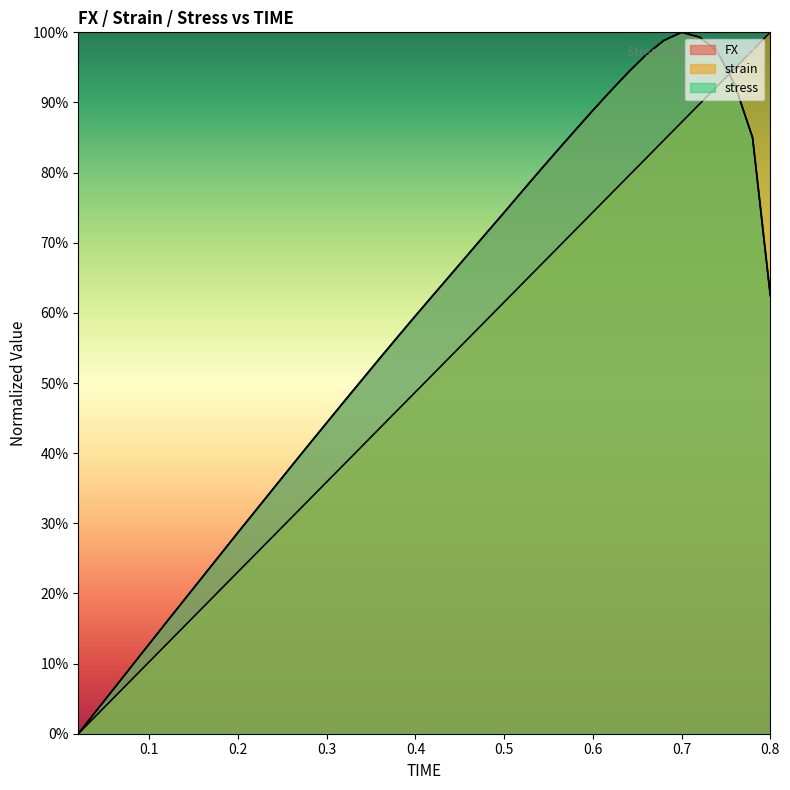

What position from the left is 0.22?

11